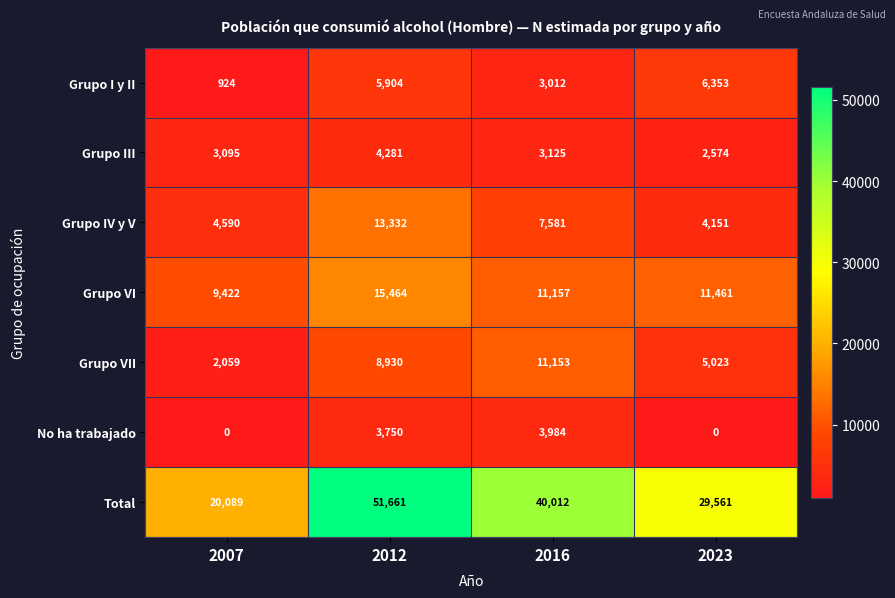

Is it true that Grupo III equals 4506 at 2023?

False